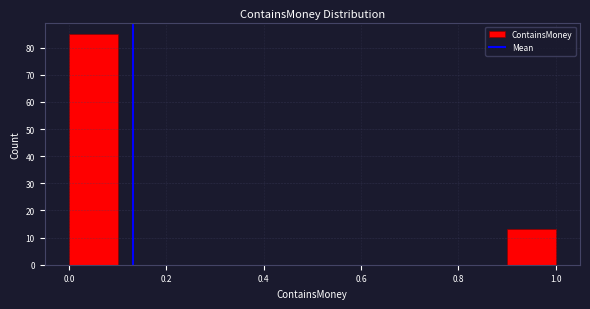

What is the height of the bar covering 0.0 to 0.1 on the x-axis? The values are not printed on the chart, so give them approximately, as read against the axis.

85